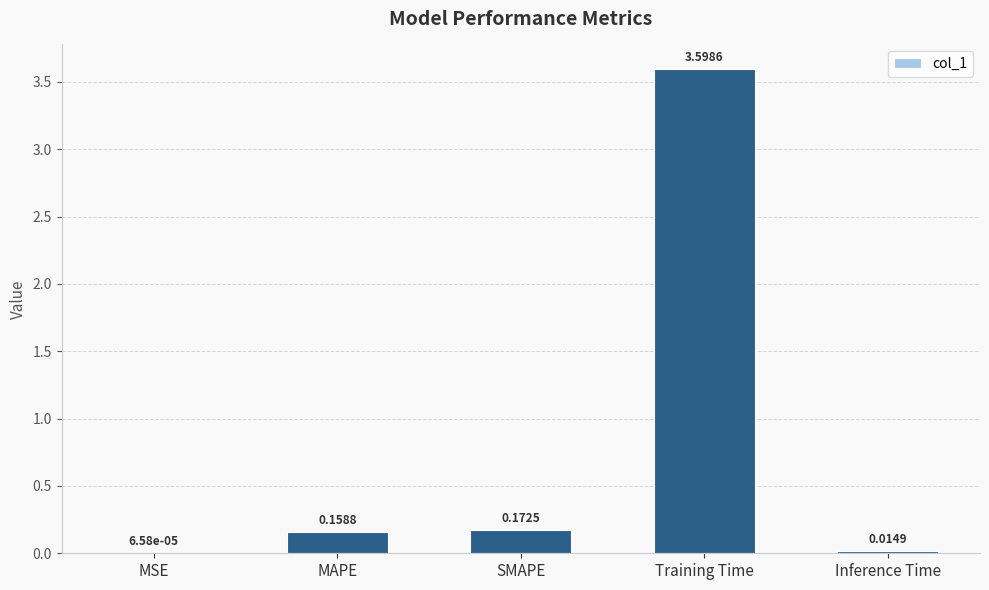

At which category does the chart reach its peak across all series?

Training Time